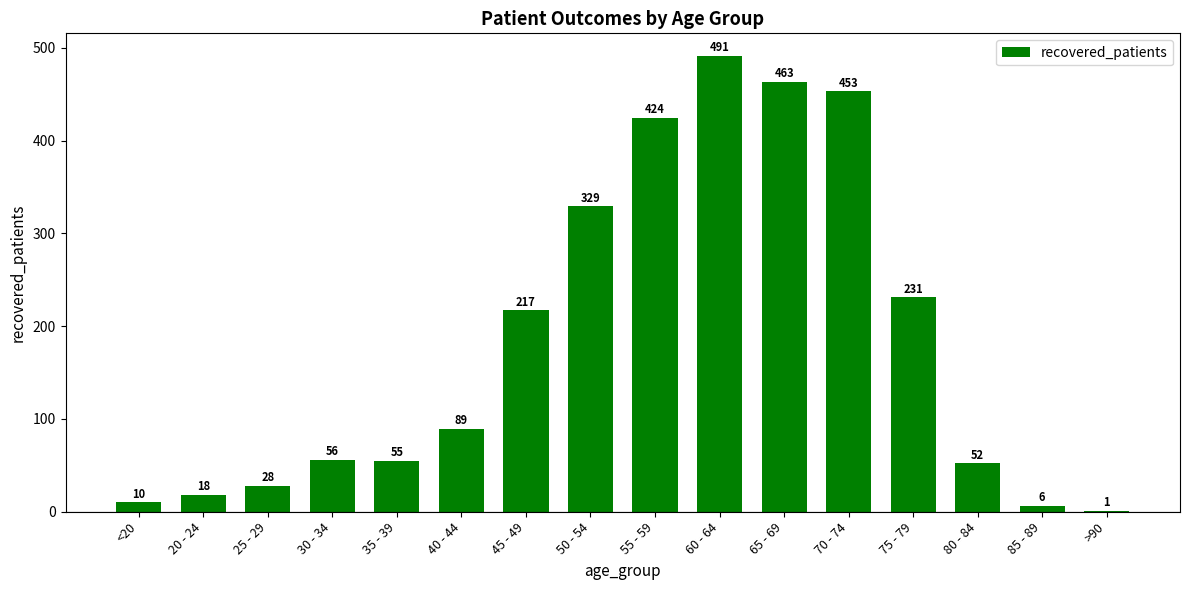

Is it true that the value at 80 - 84 is 85?

False